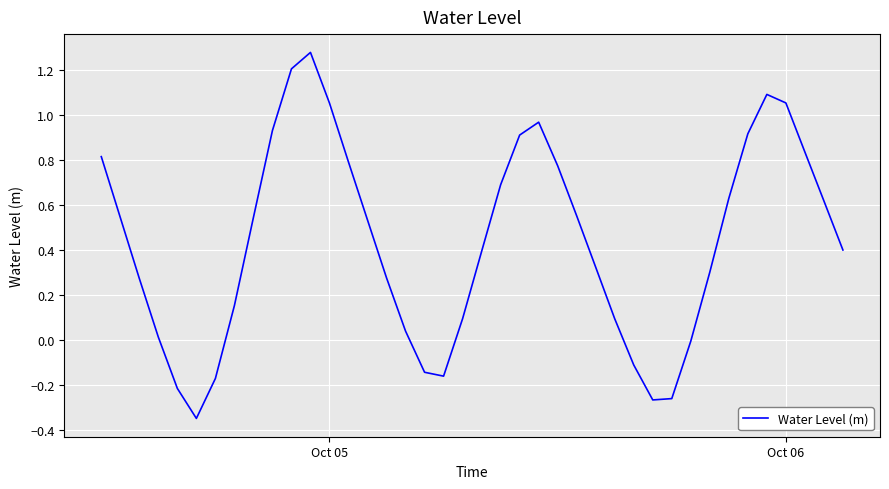

What is the difference between the maximum and minimum values?

1.6